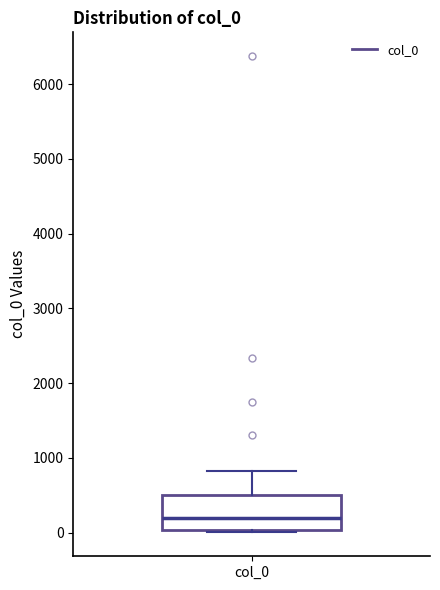

Read this box plot against the y-axis: the position of the median line, the range covered by the box, and the ends of both whiskers. The values are not printed on the chart, so give them approximately, as read against the axis.

median 200, box 0 to 500, whiskers 0 (just below the box's lower edge) to 800